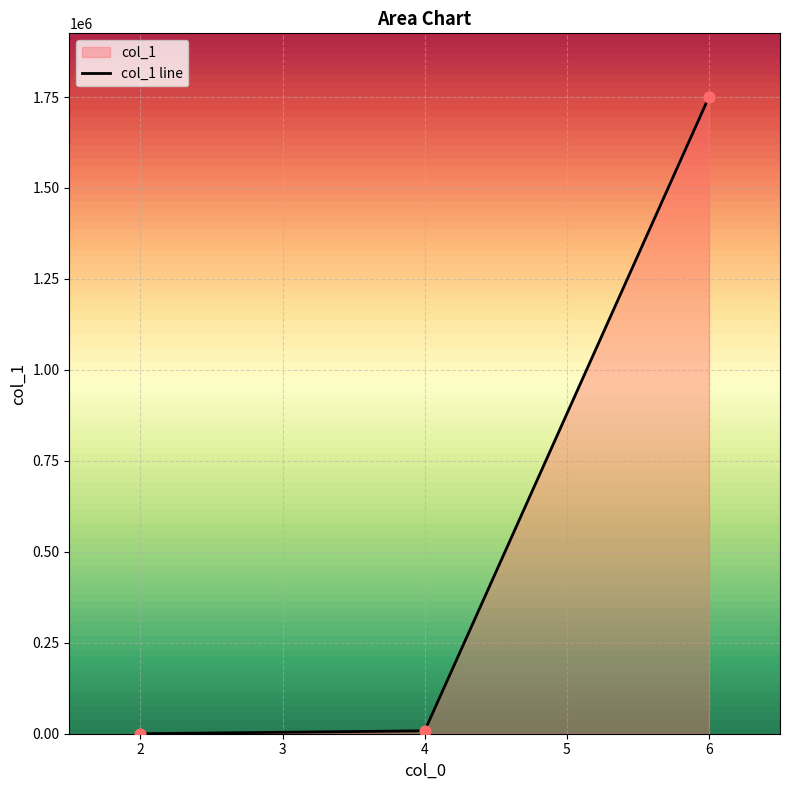

Which has a higher value, 4 or 6?

6